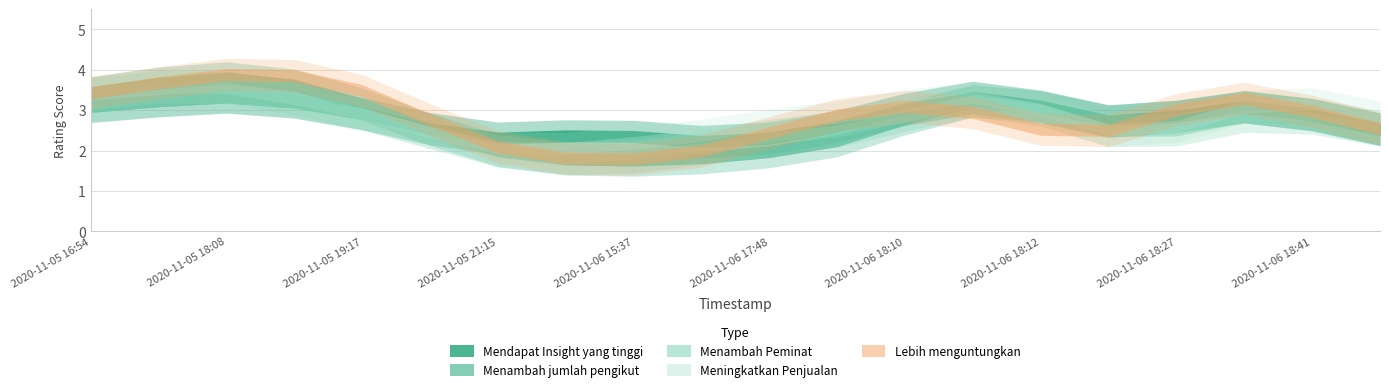

How many interior local valleys does the Mendapat Insight yang tinggi series have?

4